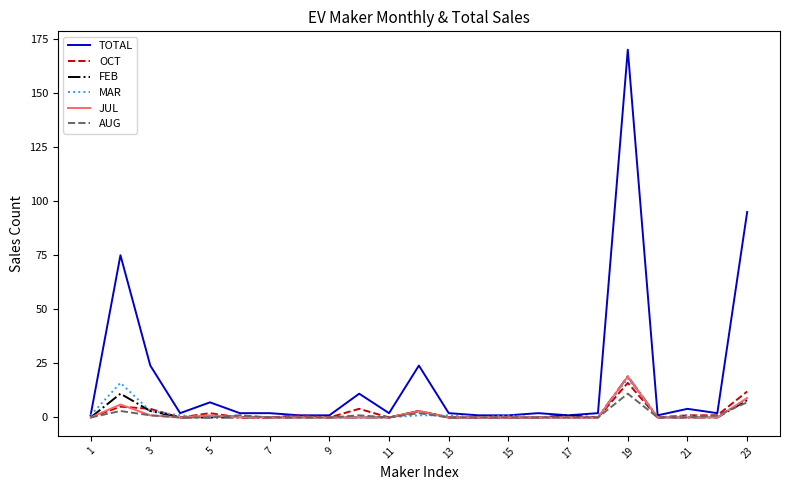

What is the highest value of the MAR series?

18